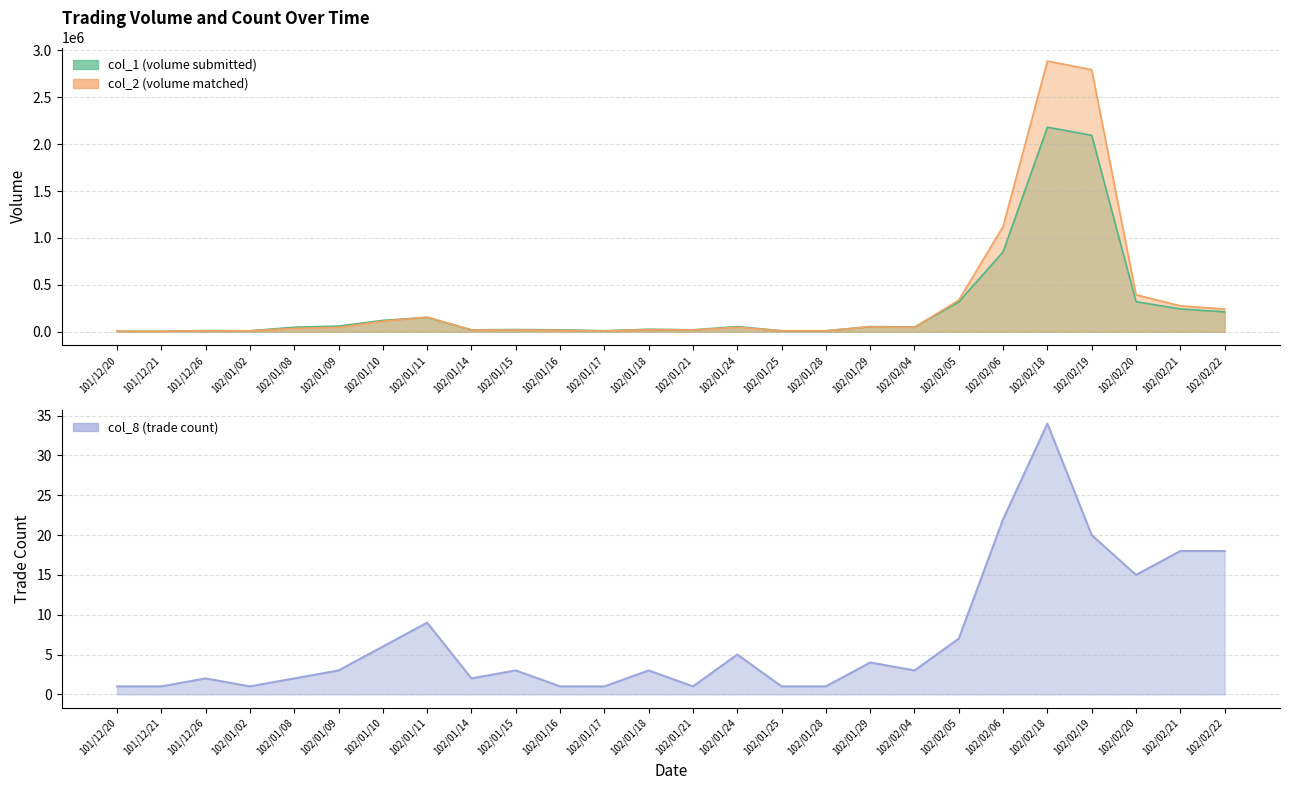

Where do col_2 and col_1 first cross each other?

102/01/10 and 102/01/11